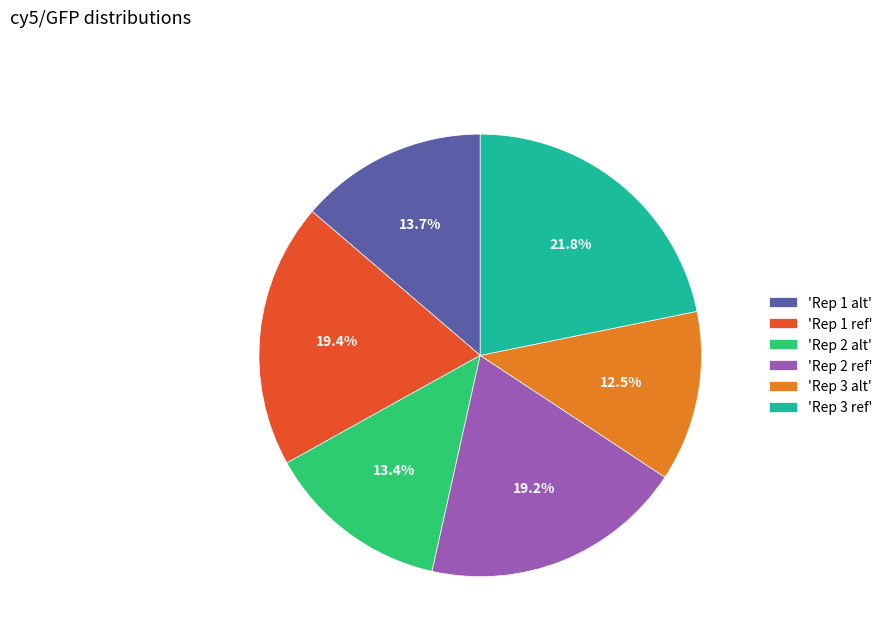

What is the smallest slice in the pie chart?

'Rep 3 alt'